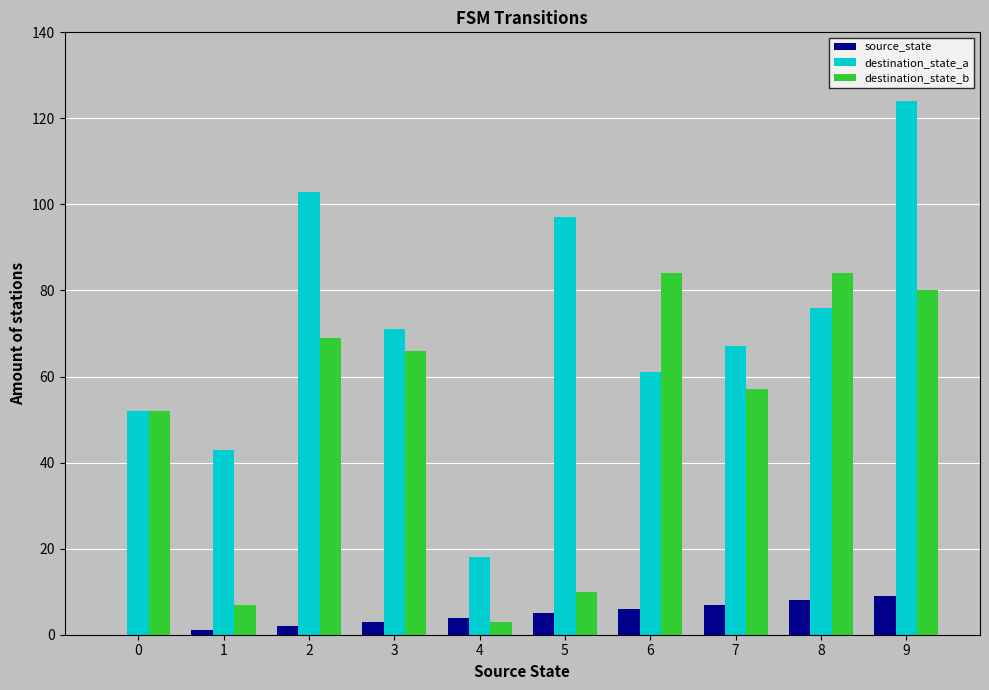

Is it true that source_state equals 7 at 7?

True